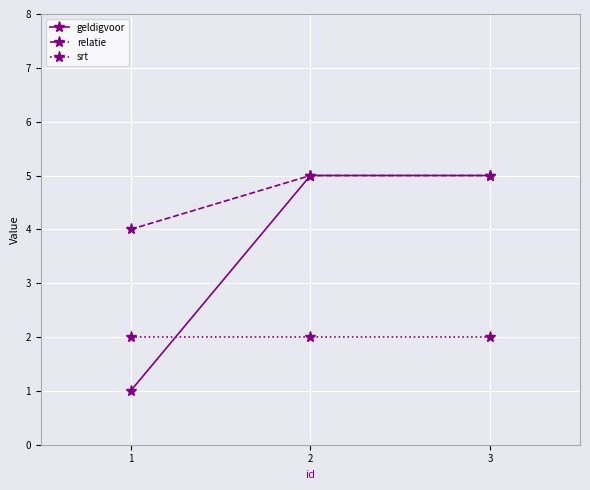

What are all the series names shown in the legend?

geldigvoor, relatie, srt